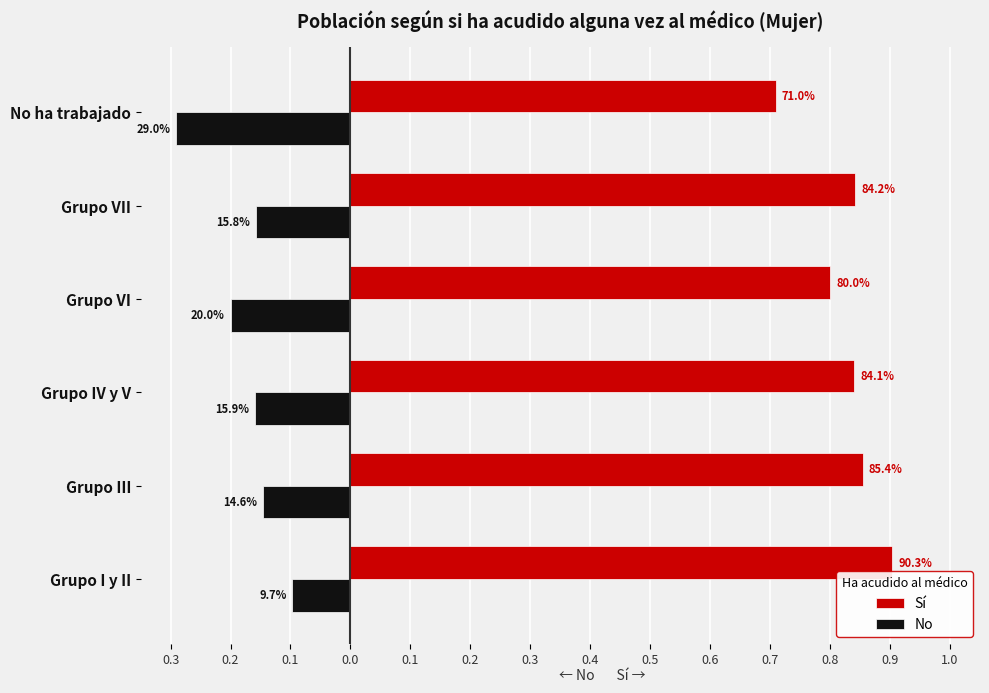

Reading left to right, what are all the values shown in this chart?

Sí: 0.9	0.9	0.8	0.8	0.8	0.7
No: -0.1	-0.1	-0.2	-0.2	-0.2	-0.3